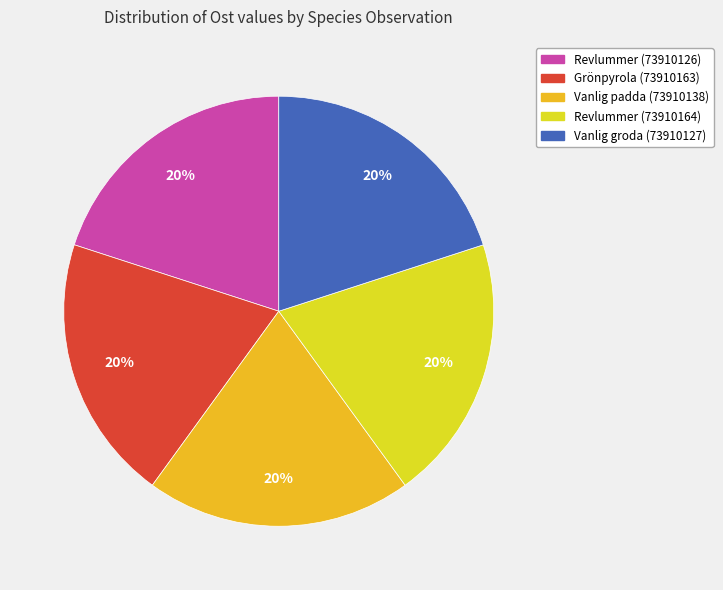

Does any single category account for the majority?

No